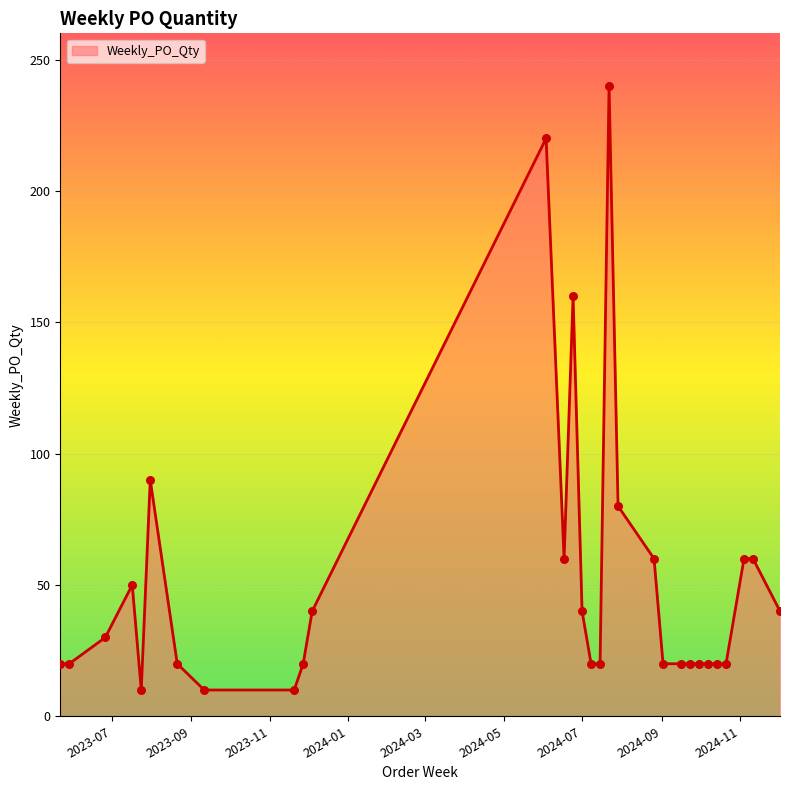

What is the maximum value shown in the chart?

240